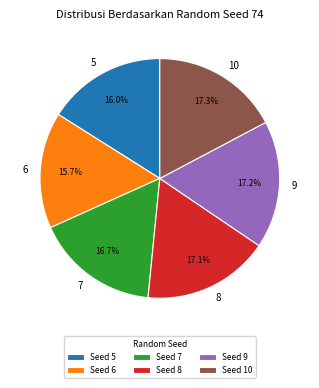

Count the number of slices in the pie.

6